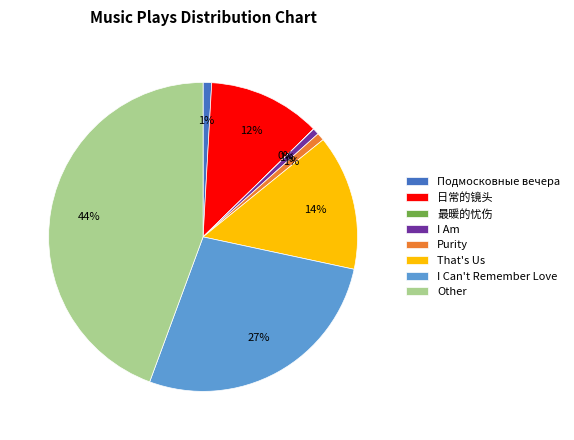

Which slice is the largest?

Other